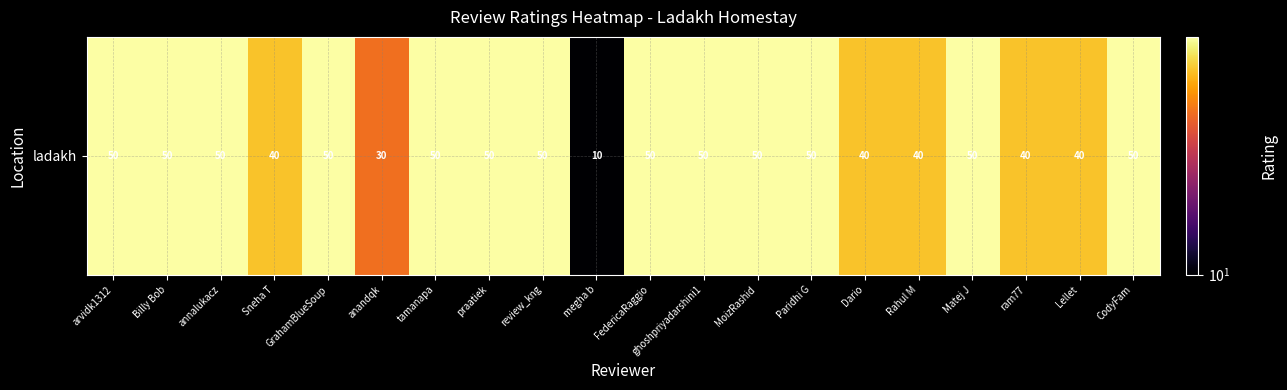

What is the difference between the maximum and minimum values?

40